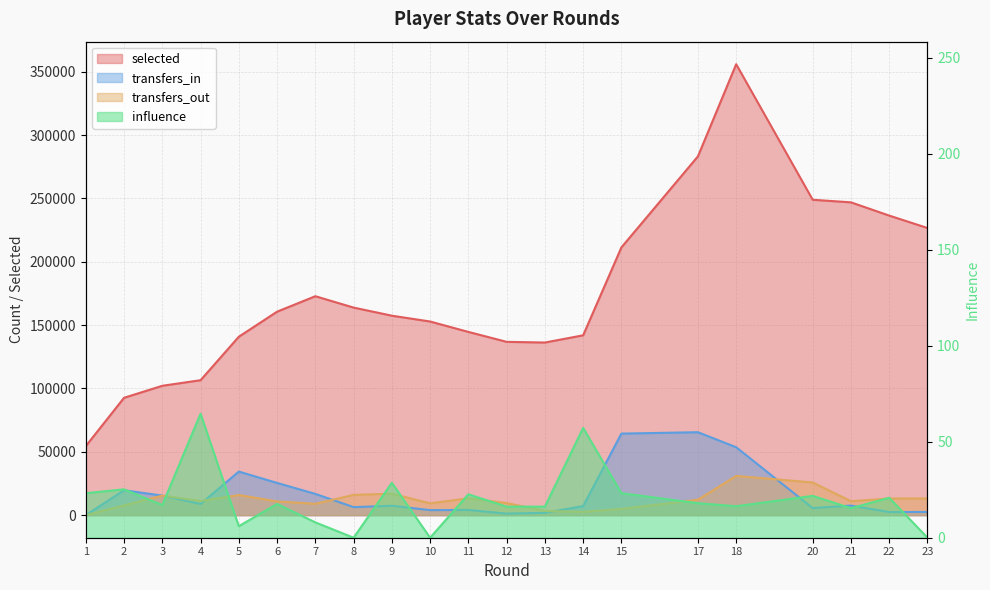

At which label does transfers_out first exceed 11148?

3